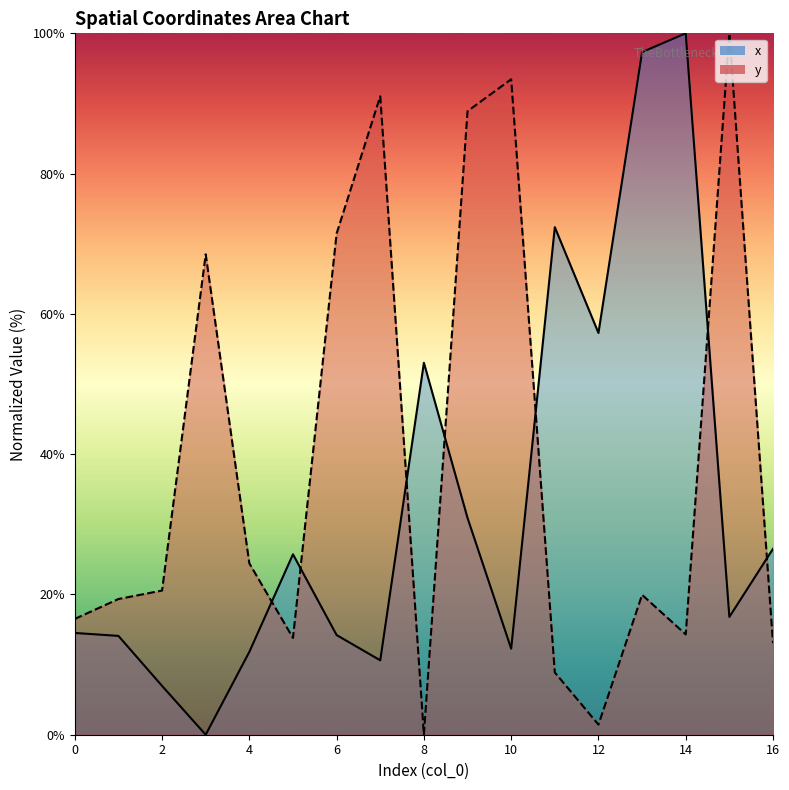

At which label does y_line reach its peak?

15